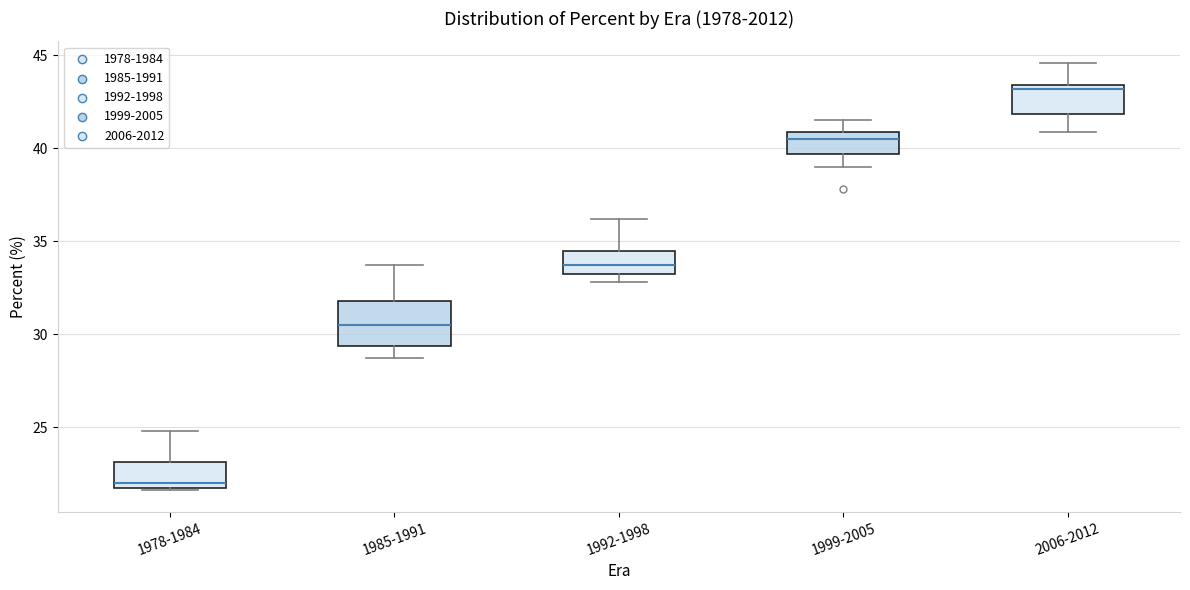

Where does the median line of the box for 2006-2012 sit on the y-axis? The values are not printed on the chart, so give them approximately, as read against the axis.

43.0